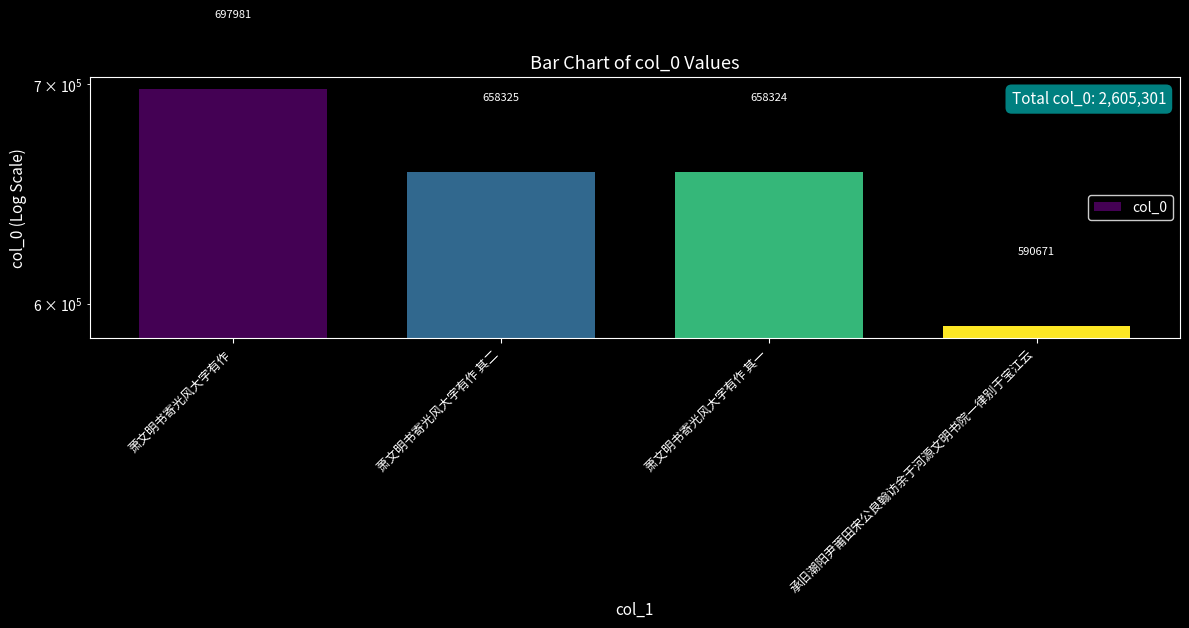

Count the number of categories in the chart.

4